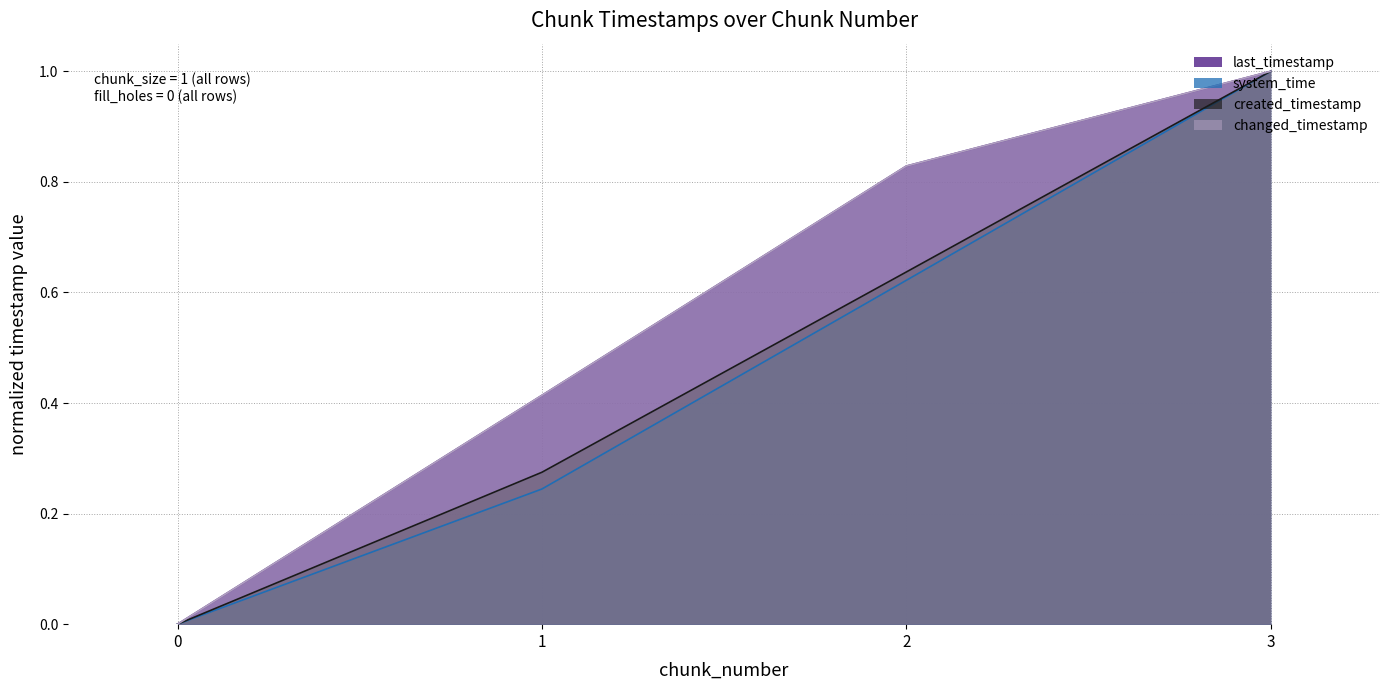

What is the value of the system_time point at the 2nd from the left?

0.2